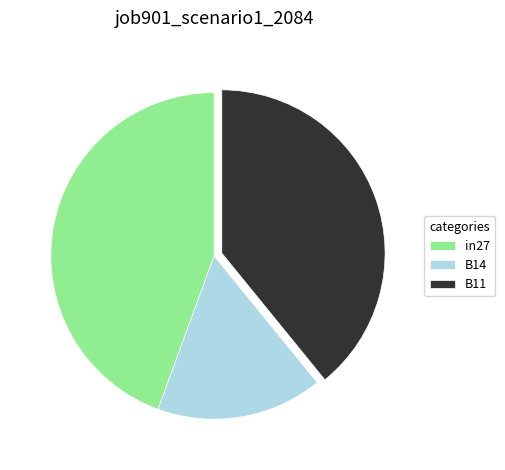

Is there any slice that represents more than half of the pie?

No